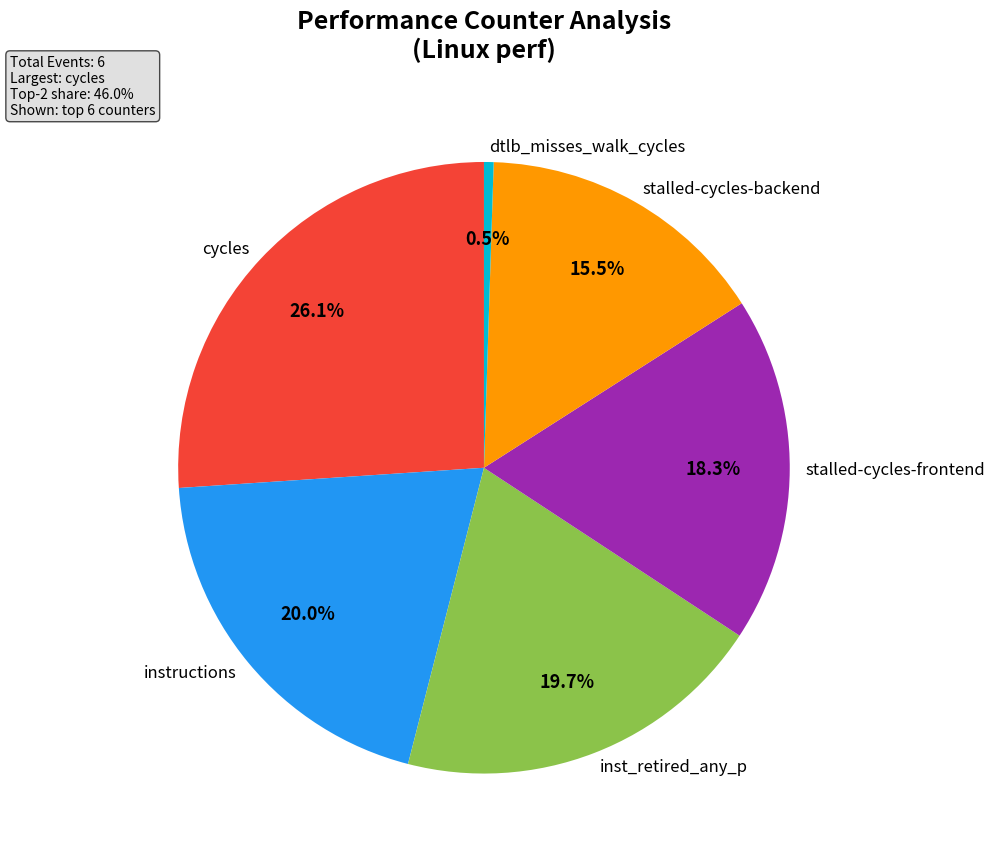

To the nearest percent, what is the average slice percentage?

17%